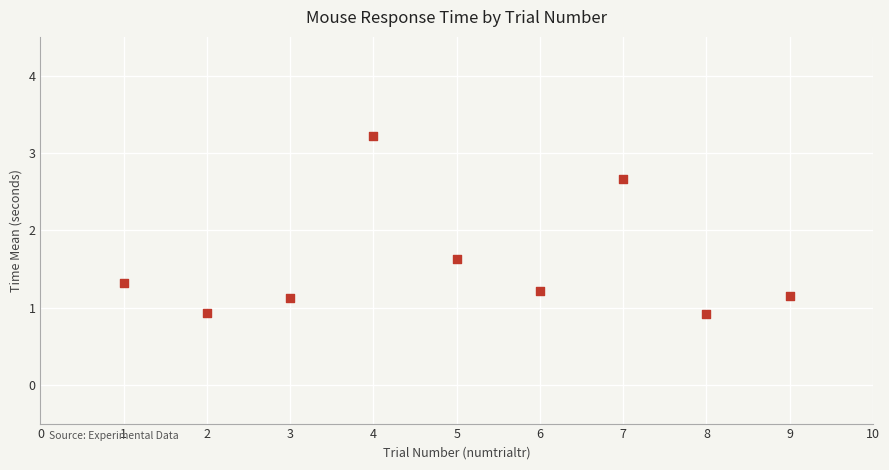

What is the average X value?

5.0